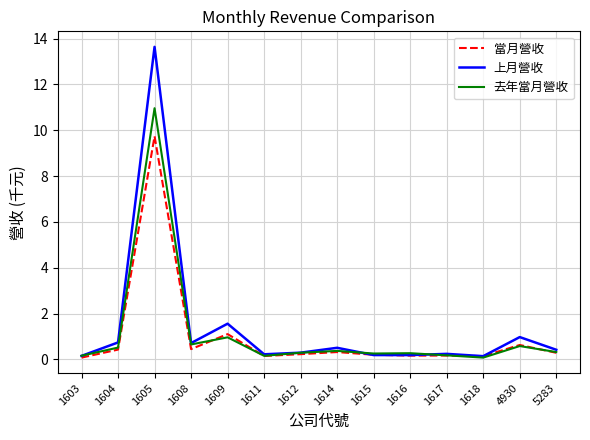

List the series in order of their peak value, lowest first.

當月營收, 去年當月營收, 上月營收